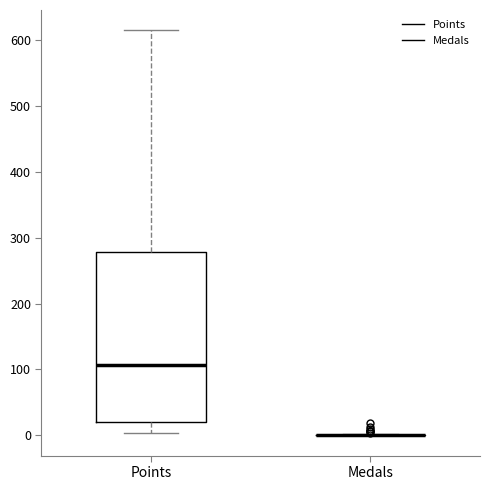

Reading left to right, read every box against the y-axis: the position of its median line, the range the box covers, and the ends of its whiskers. The values are not printed on the chart, so give them approximately, as read against the axis.

Points: median 110, box 20 to 280, whiskers 0 to 620
Medals: box collapsed to a line at 0, whiskers 0 to 0